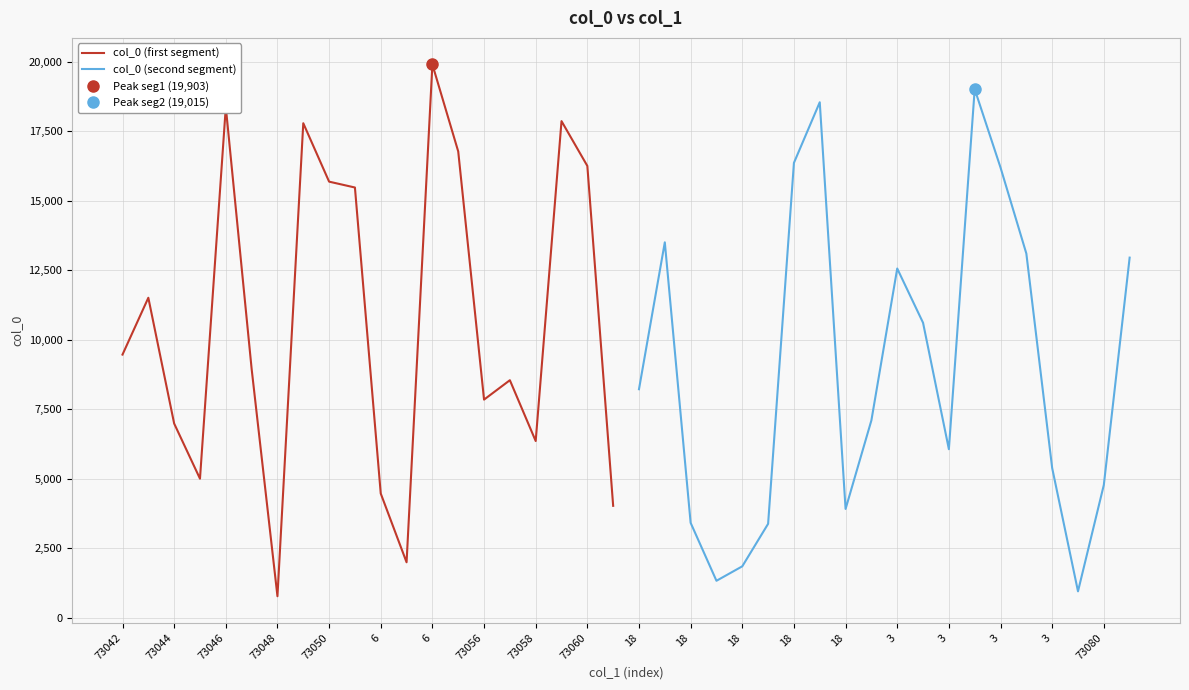

Read the col_0 (second segment) value at 3, to the nearest 50.

16200